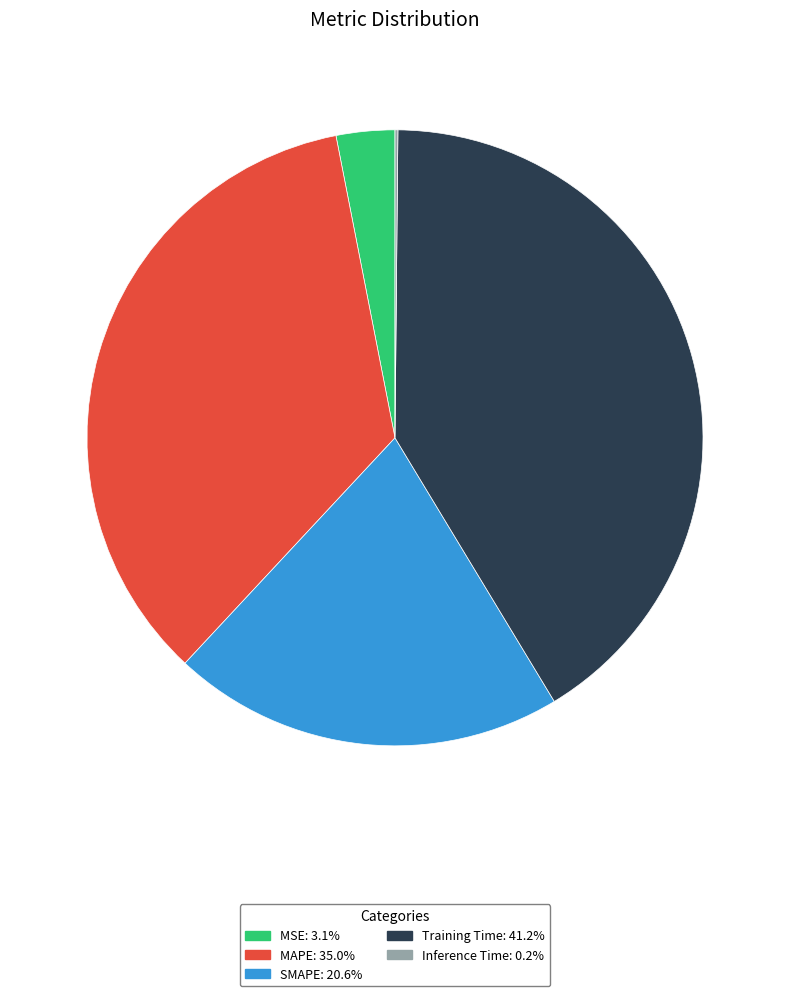

Between Training Time and SMAPE, which is larger?

Training Time